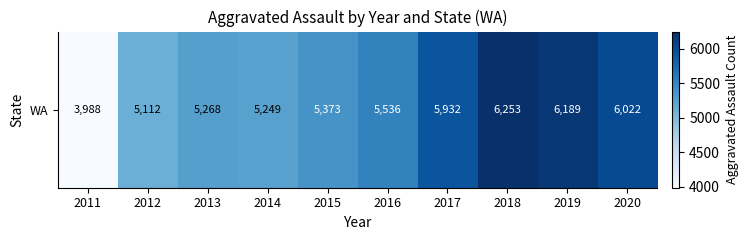

Is it true that the value at 2015 is 5373?

True